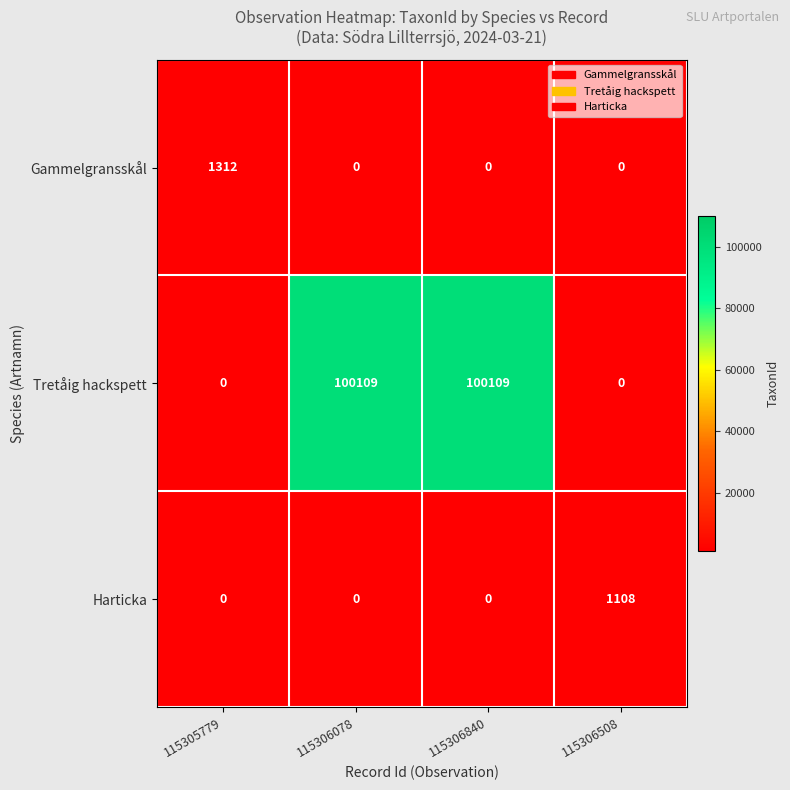

How many positive values does the Harticka series have?

1